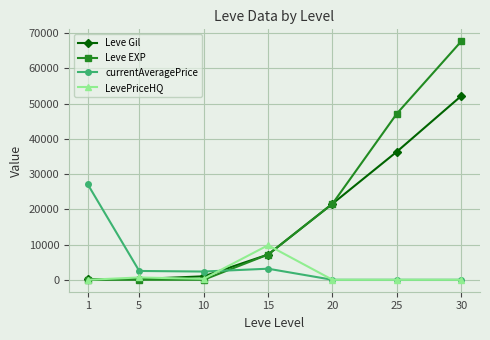

At which label is Leve Gil closest to 26190?

20